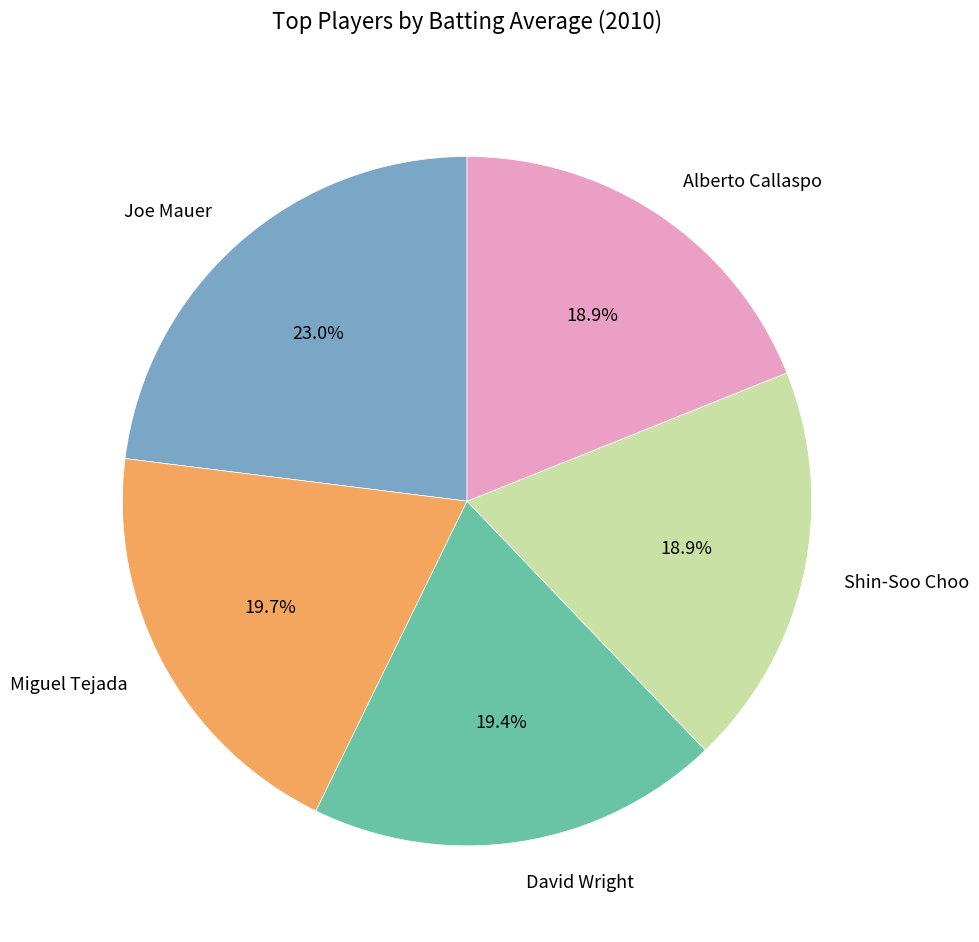

Is there a majority slice in this chart?

No